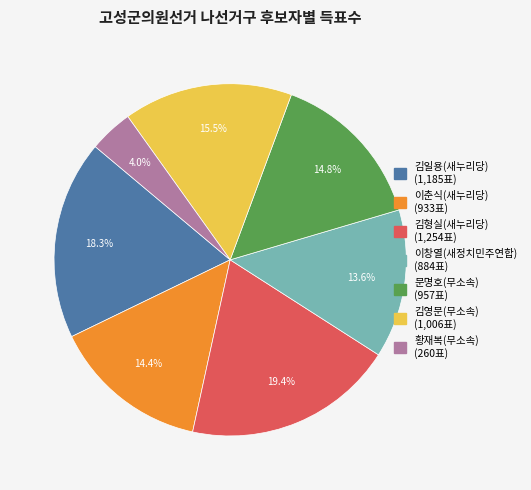

Does 황재복(무소속) account for over 50% of the chart?

No